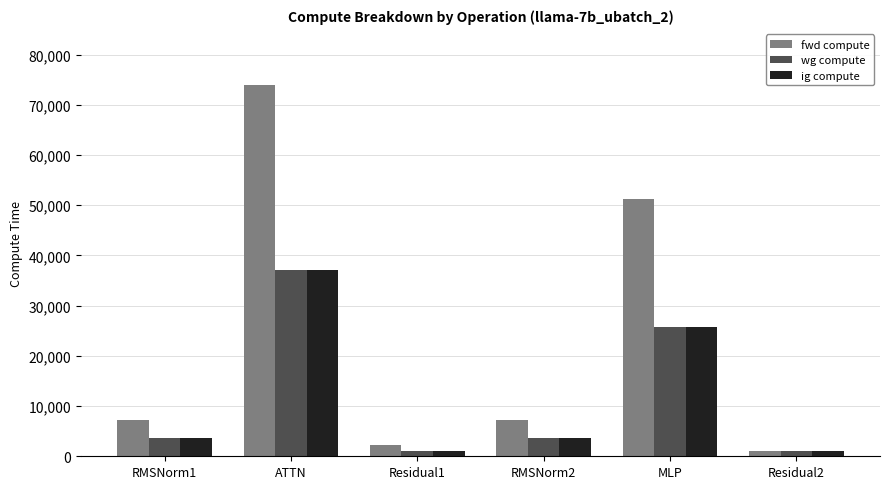

At which label is wg compute closest to 19066?

MLP